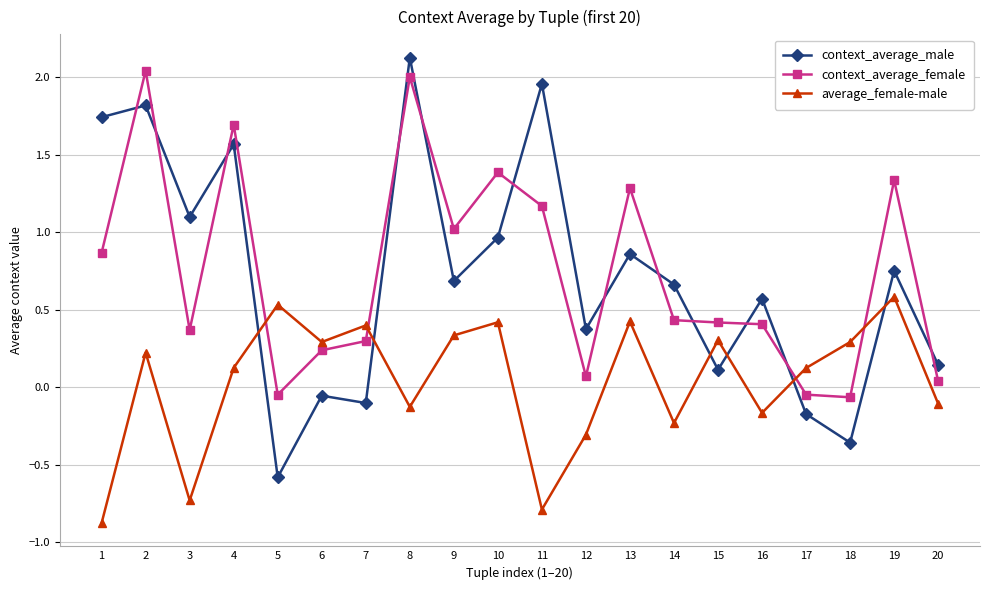

What is the minimum value shown in the chart?

-0.9